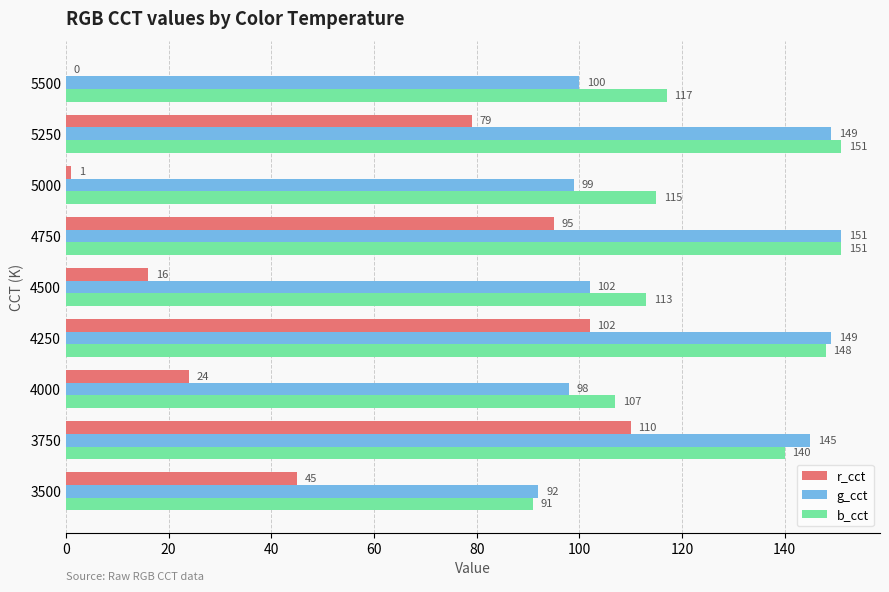

The value of r_cct at 4000 is 32. True or false?

False